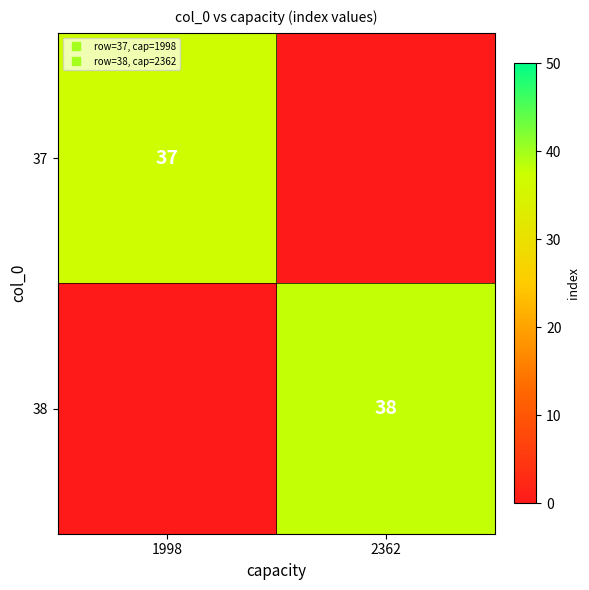

The 38 series shows -25 at 1998. True or false?

False